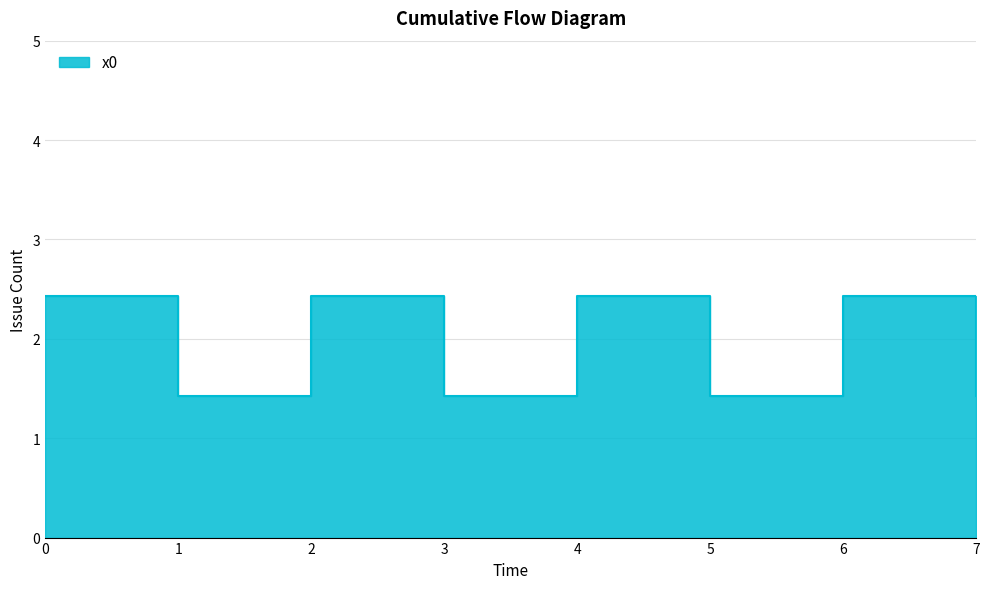

How many lines are shown in the chart?

1